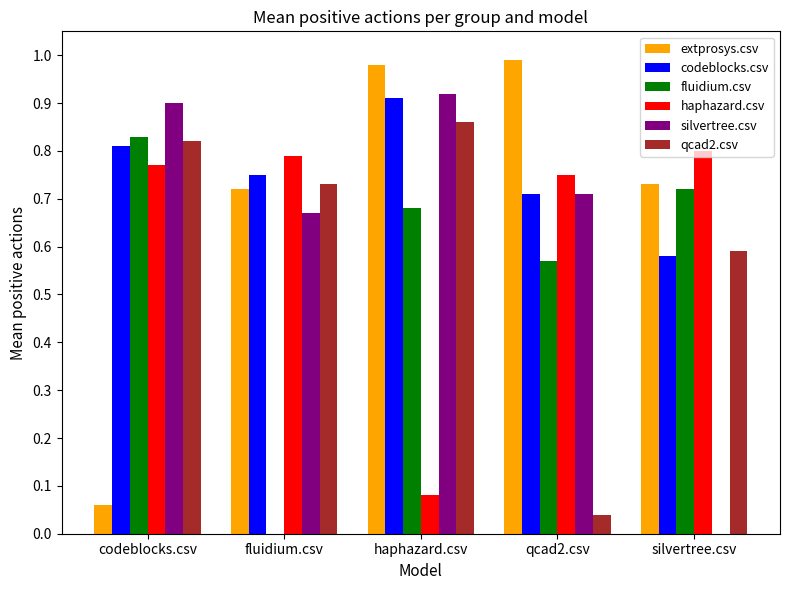

Is it true that haphazard.csv equals 0.2 at codeblocks.csv?

False